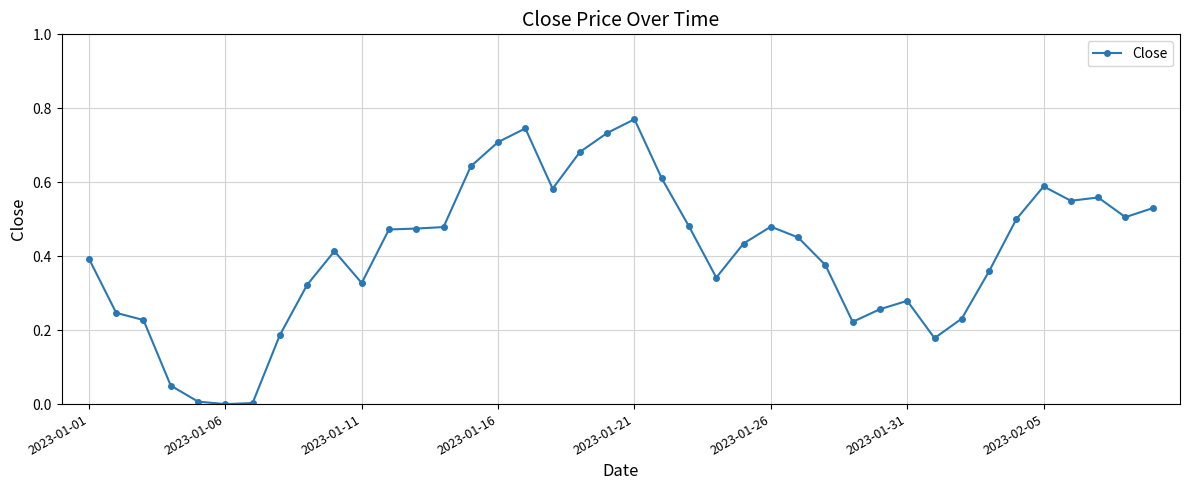

What is the sum of all values?

16.4